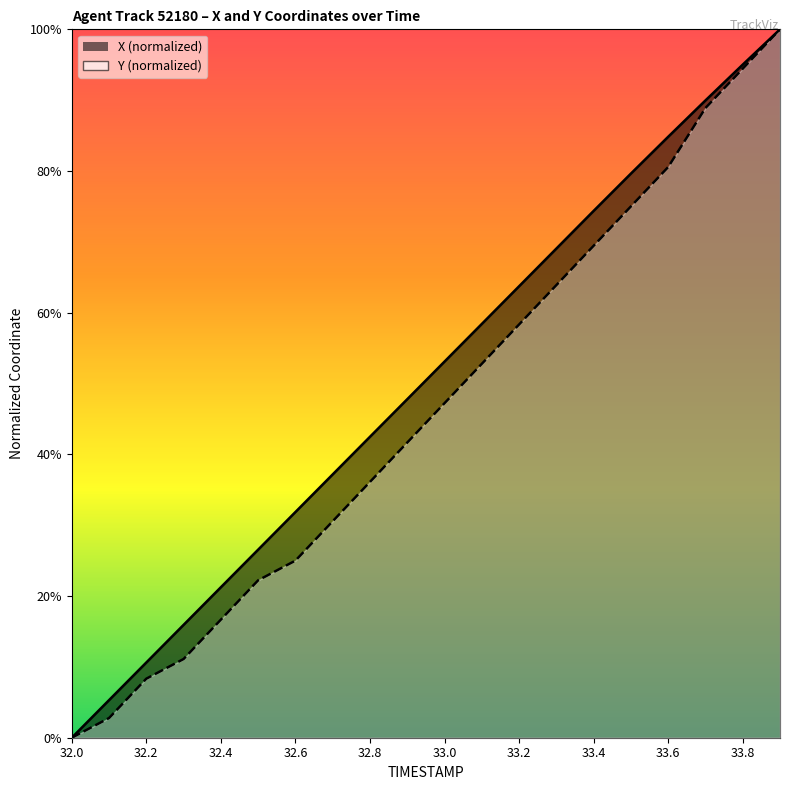

How many values in Y are above zero?

19